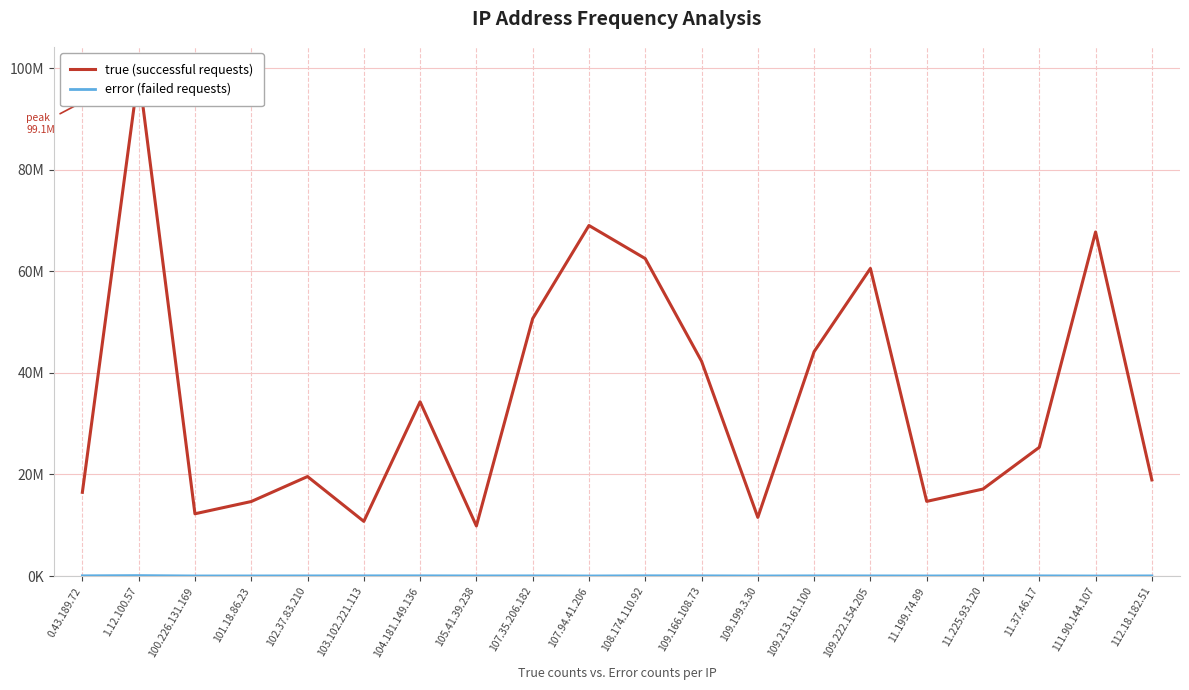

Which series has the largest range (max minus min)?

true (successful requests)